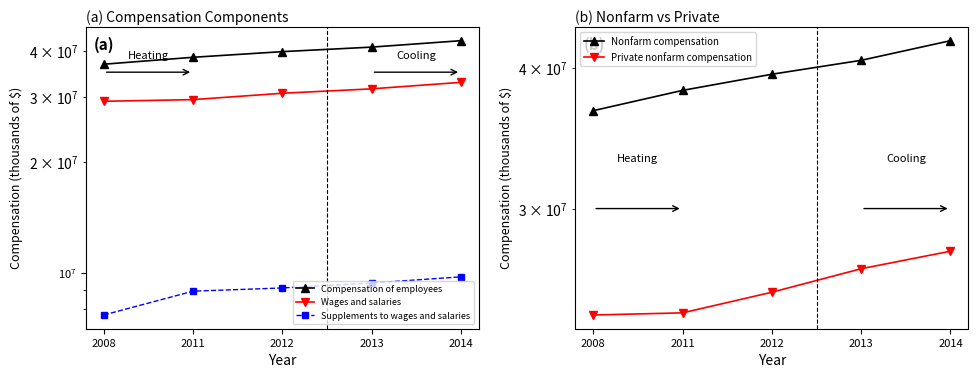

The value of Wages and salaries at 2014 is 13566009. True or false?

False